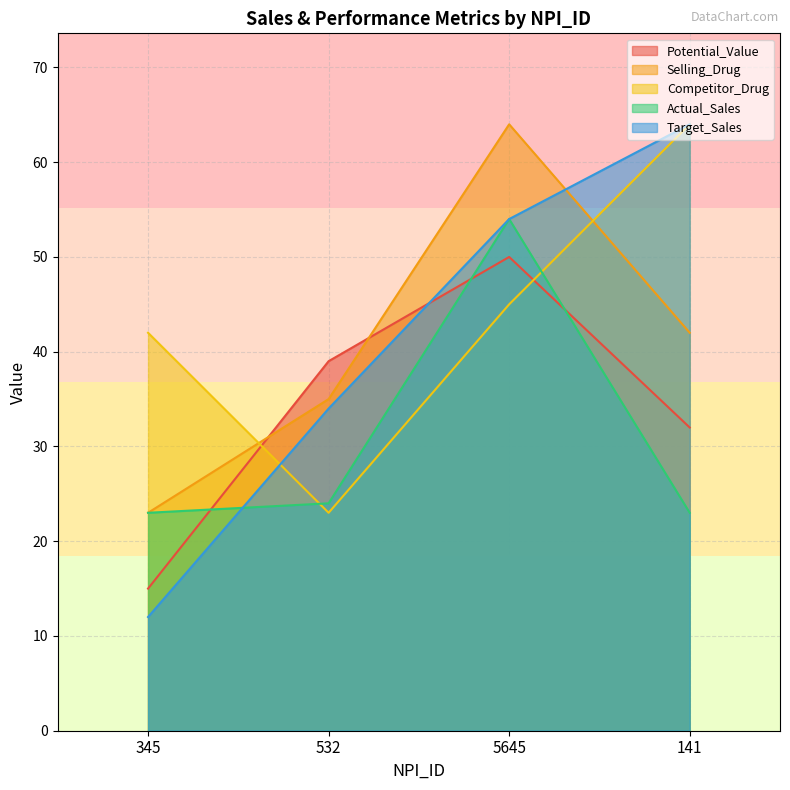

What is the label of the 1st point from the left?

345